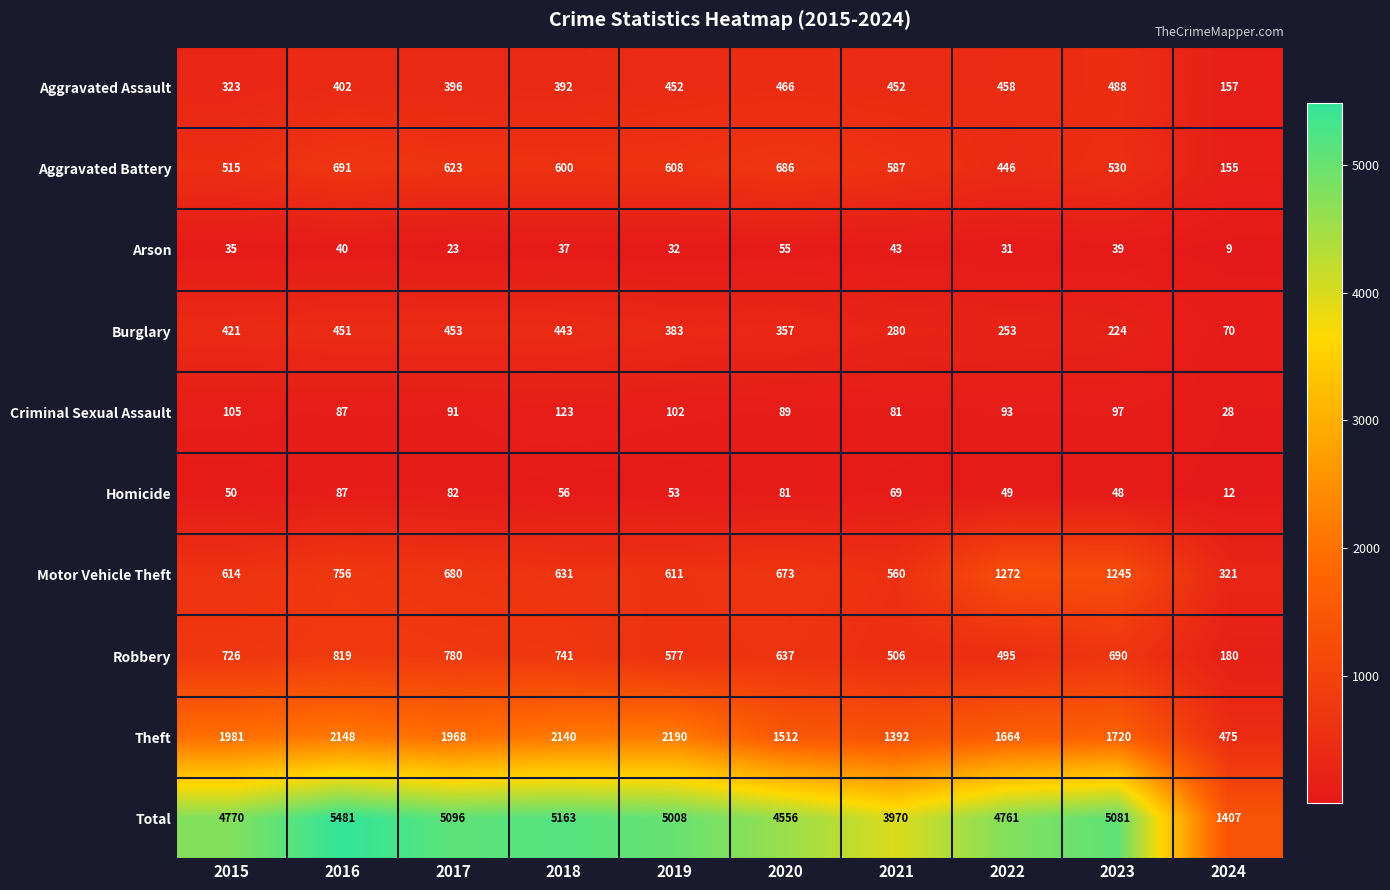

At which category does the chart reach its minimum across all series?

2024